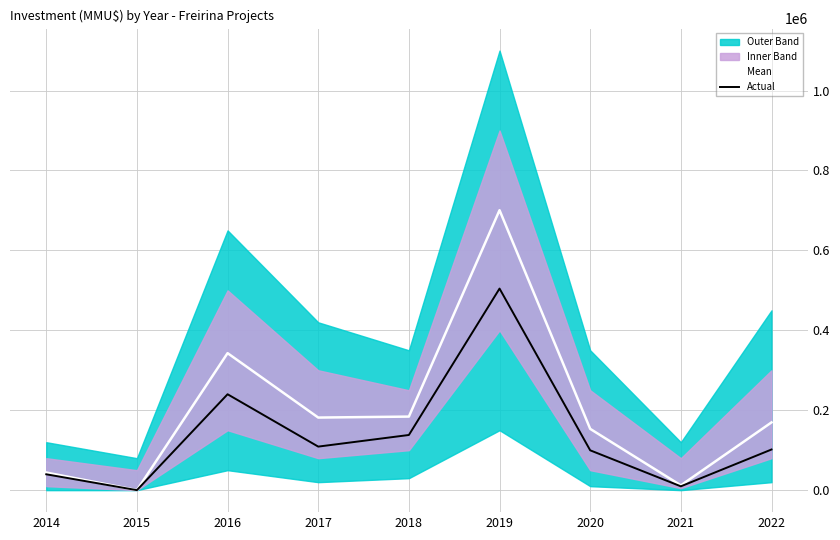

Where is the first local minimum for Mean?

2015